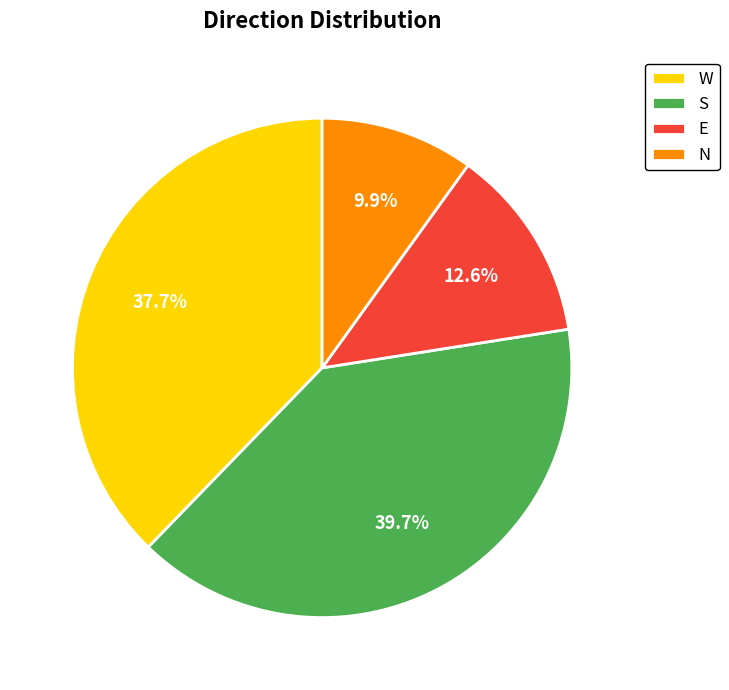

What percentage is the W slice, to the nearest percent?

38%